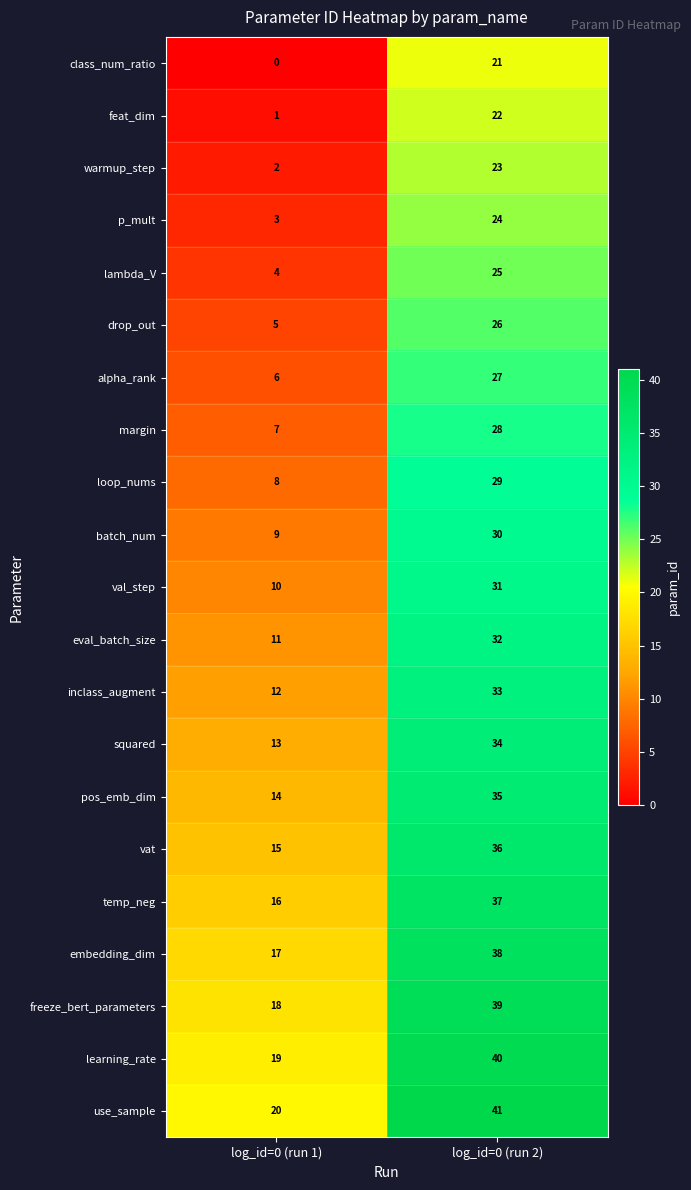

Which label corresponds to the smallest value in the chart?

log_id=0 (run 1)